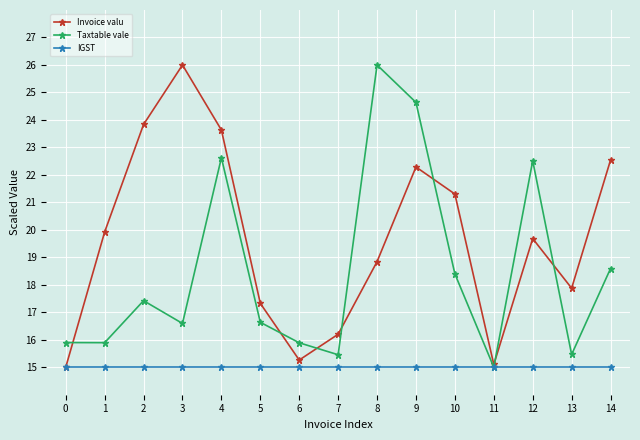

At which label does Taxtable vale first exceed 16?

2